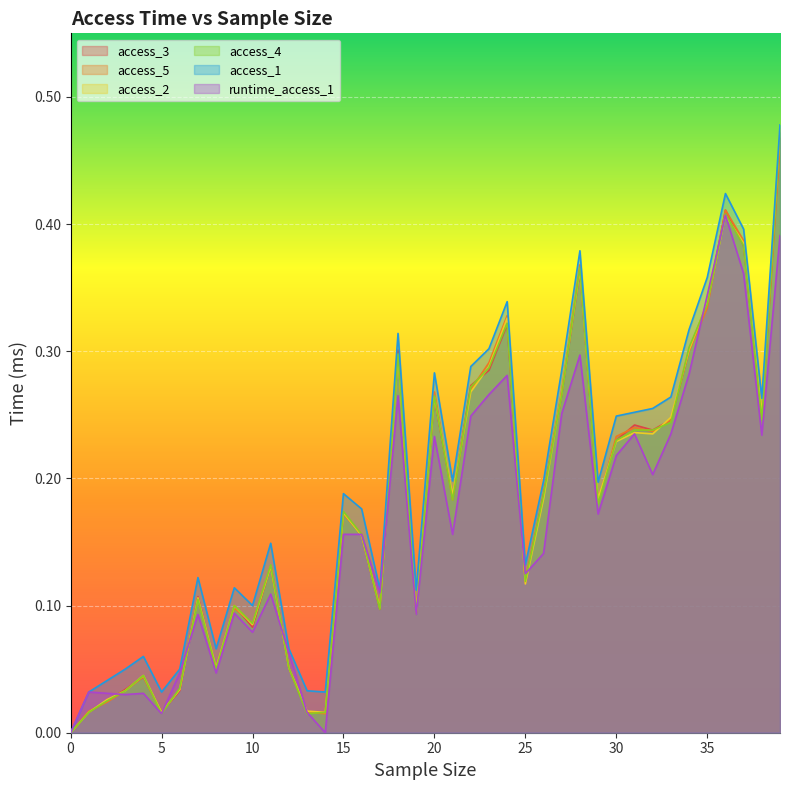

The value of access_2 at 10 is 0.0. True or false?

False